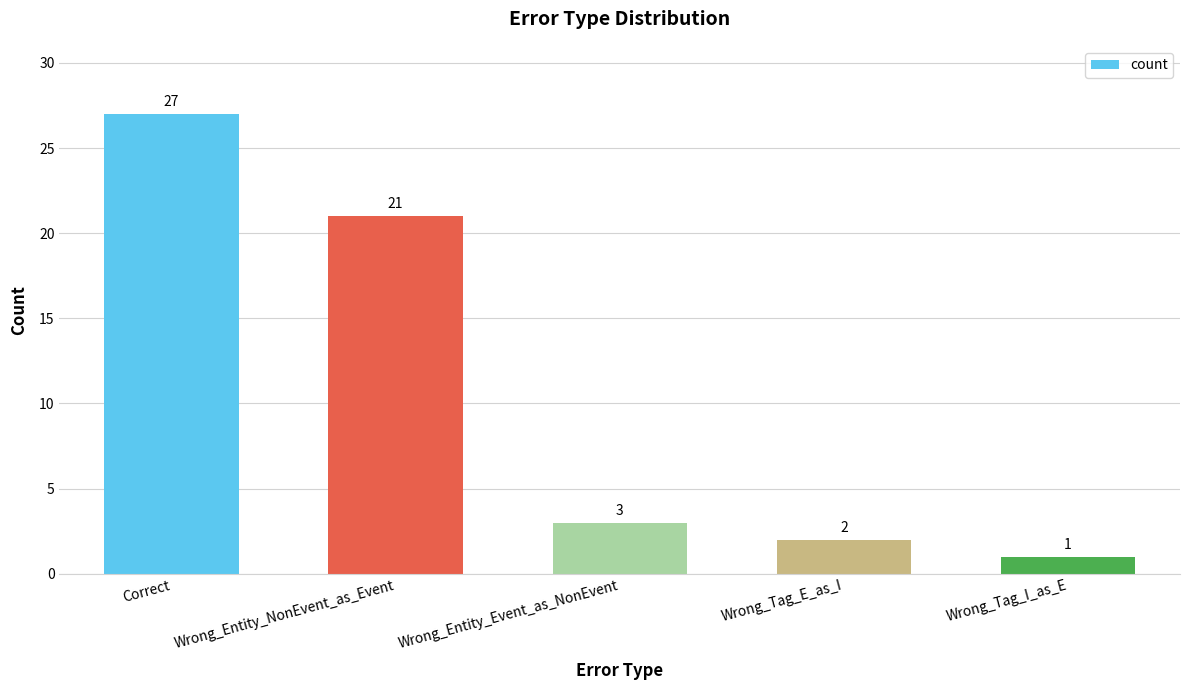

What is the average value?

11